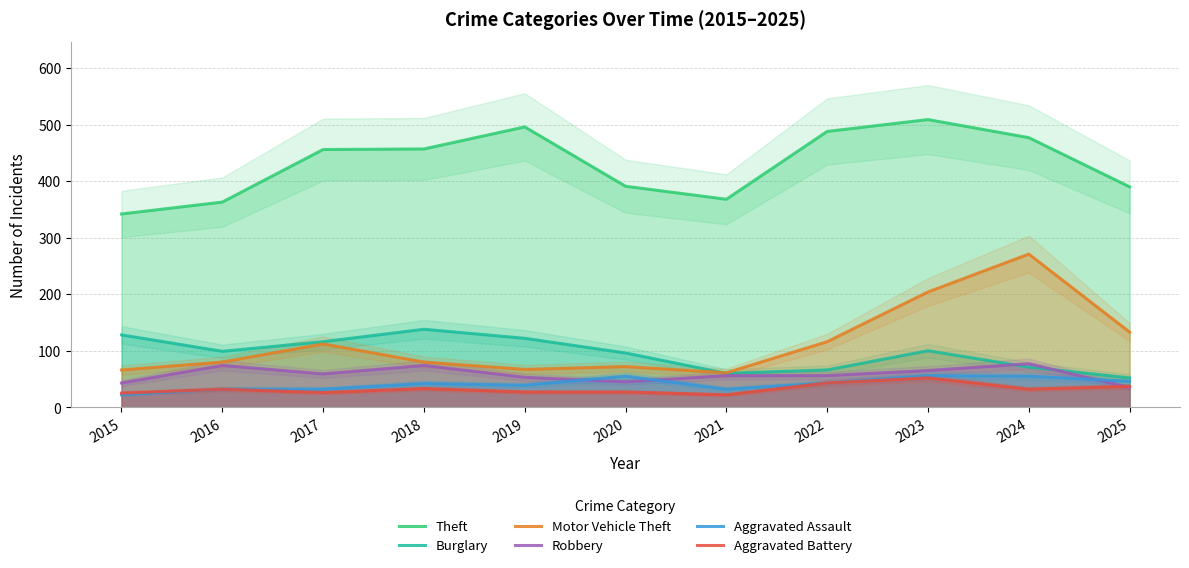

How many lines are shown in the chart?

6